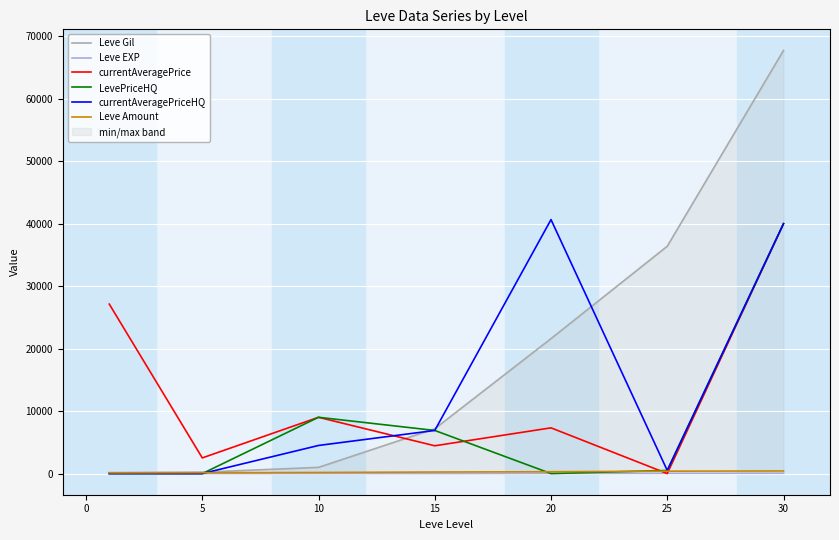

Is the value of LevePriceHQ at 15 greater than the value of Leve Amount at 30?

Yes